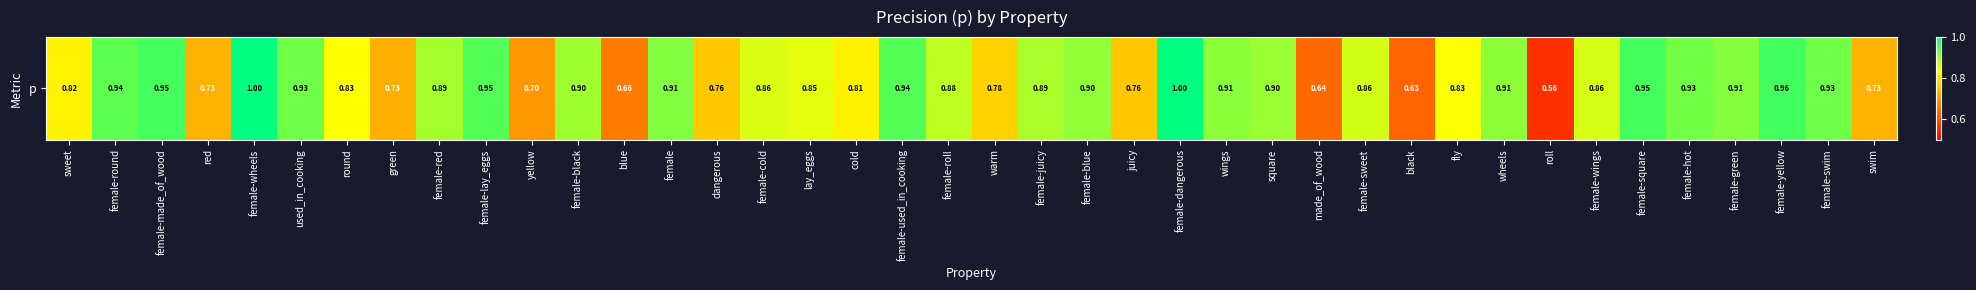

Reading right to left, transcribe all the data shown in this chart.

swim=0.7	female-swim=0.9	female-yellow=1.0	female-green=0.9	female-hot=0.9	female-square=1.0	female-wings=0.9	roll=0.6	wheels=0.9	fly=0.8	black=0.6	female-sweet=0.9	made_of_wood=0.6	square=0.9	wings=0.9	female-dangerous=1.0	juicy=0.8	female-blue=0.9	female-juicy=0.9	warm=0.8	female-roll=0.9	female-used_in_cooking=0.9	cold=0.8	lay_eggs=0.9	female-cold=0.9	dangerous=0.8	female=0.9	blue=0.7	female-black=0.9	yellow=0.7	female-lay_eggs=0.9	female-red=0.9	green=0.7	round=0.8	used_in_cooking=0.9	female-wheels=1.0	red=0.7	female-made_of_wood=1.0	female-round=0.9	sweet=0.8